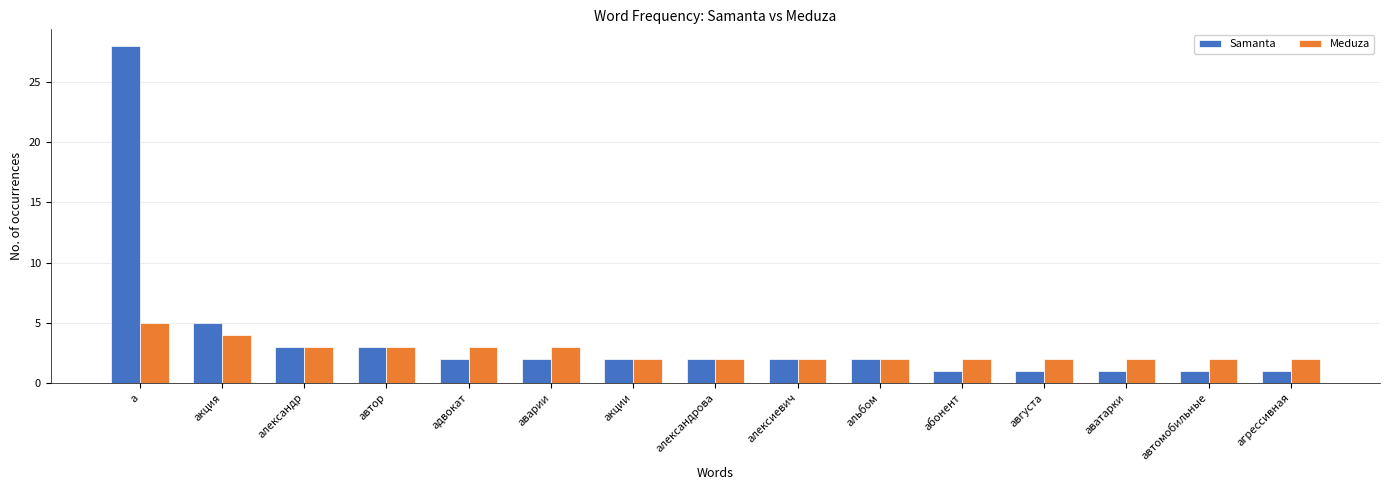

List the series in order of their overall mean, highest first.

Samanta, Meduza